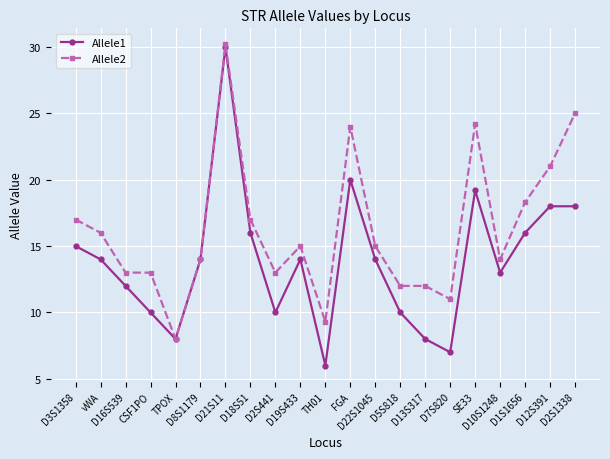

What are all the series names shown in the legend?

Allele1, Allele2